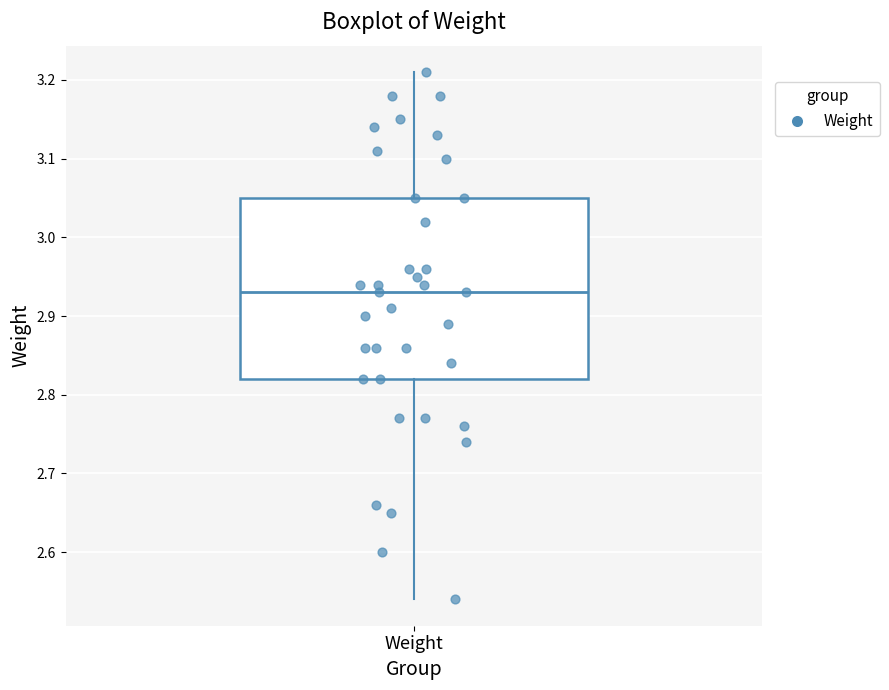

Transcribe this box plot: give where the median line is, the range the box spans, and where the two whiskers end, as read against the y-axis. The values are not printed on the chart, so give them approximately, as read against the axis.

median 2.93, box 2.82 to 3.05, whiskers 2.54 to 3.21